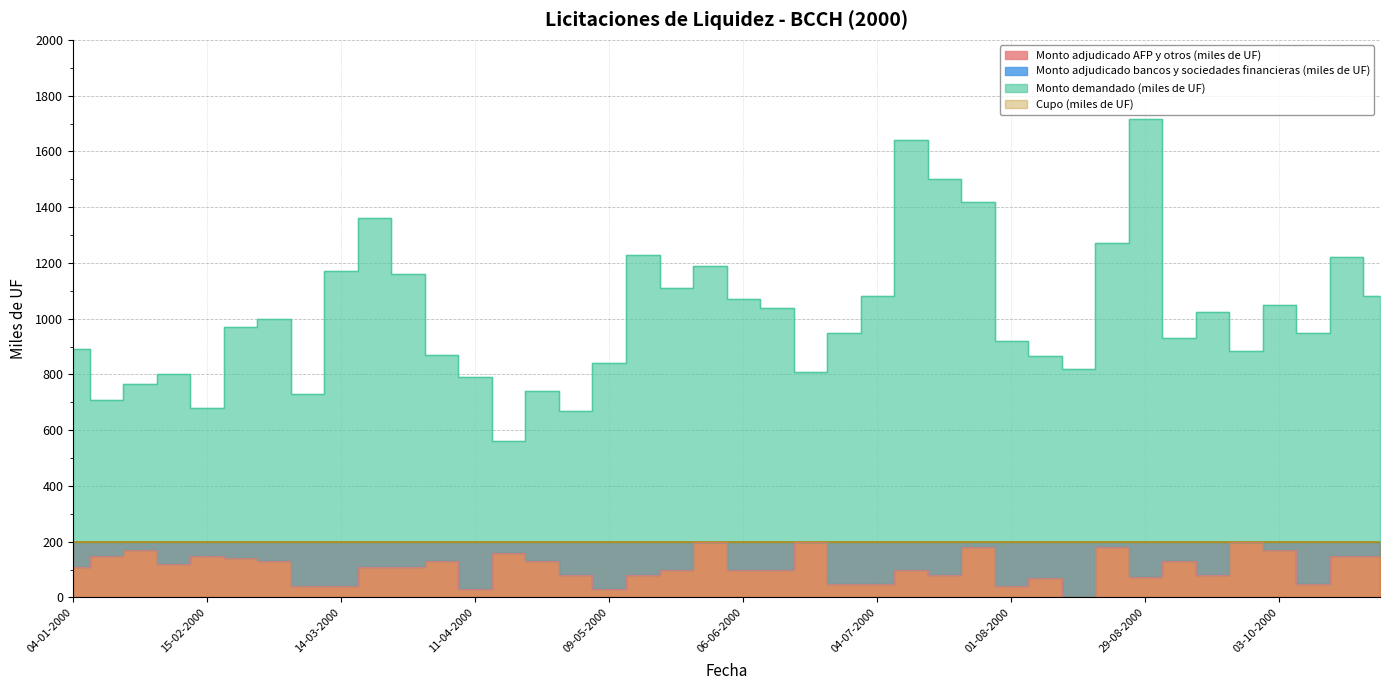

What is the difference between the highest and lowest values at 01-02-2000?

680